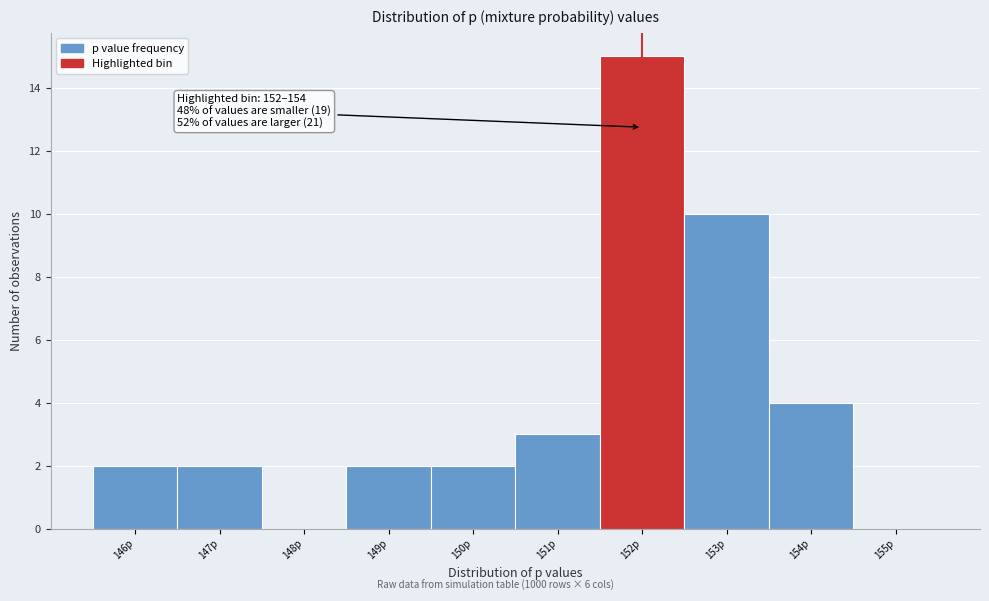

Reading left to right, list all the values displayed in this chart.

146p=2	147p=2	148p=0	149p=2	150p=2	151p=3	152p=15	153p=10	154p=4	155p=0